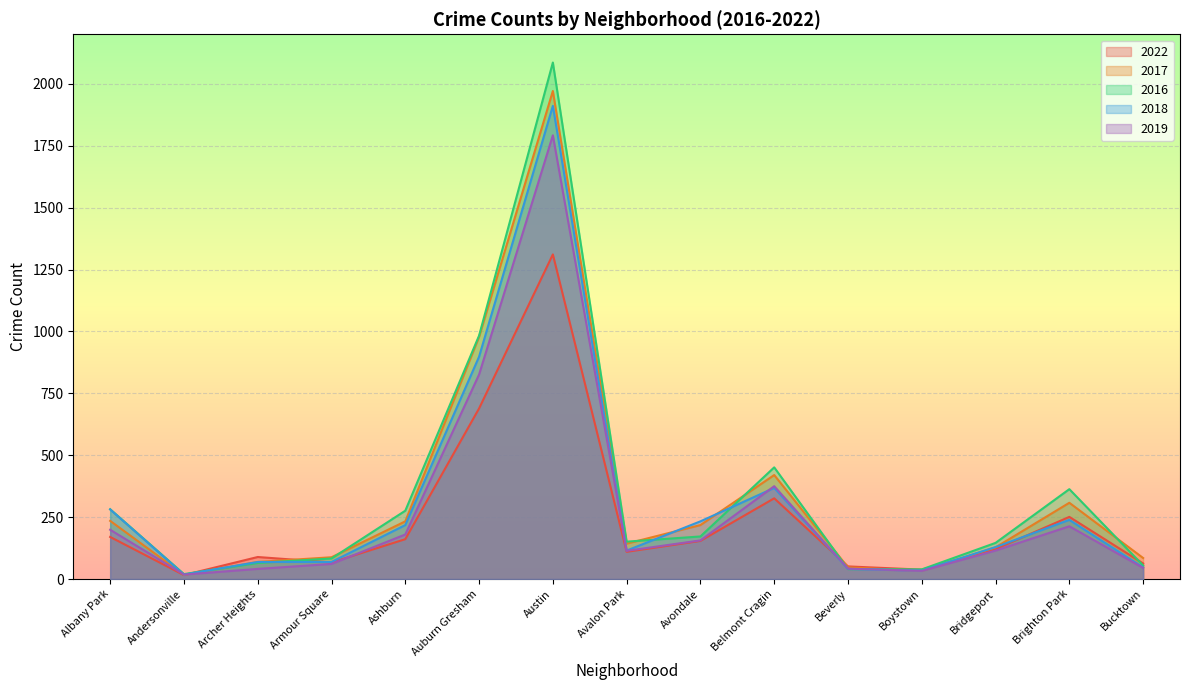

At which category is the sum across all series the highest?

Austin